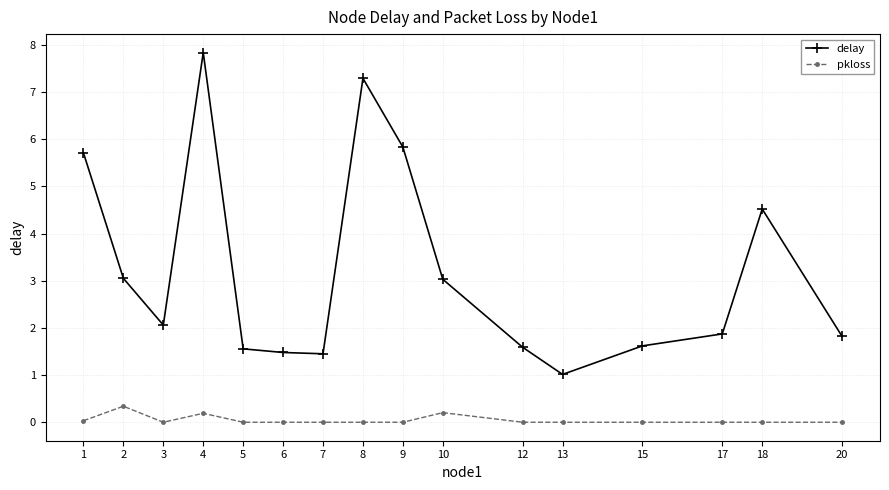

Rank the series by their average value, from highest to lowest.

delay, pkloss